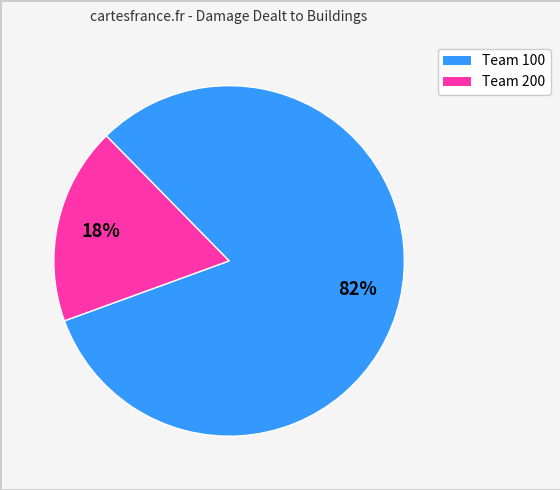

To the nearest percent, what percentage of the pie is Team 100?

82%